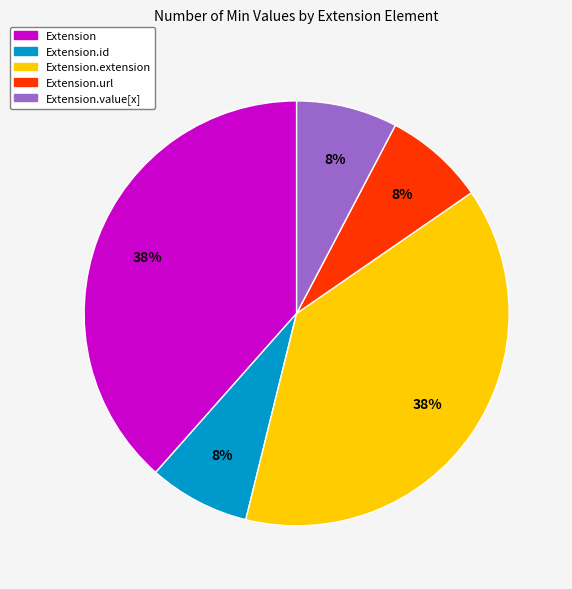

Count the number of slices in the pie.

5